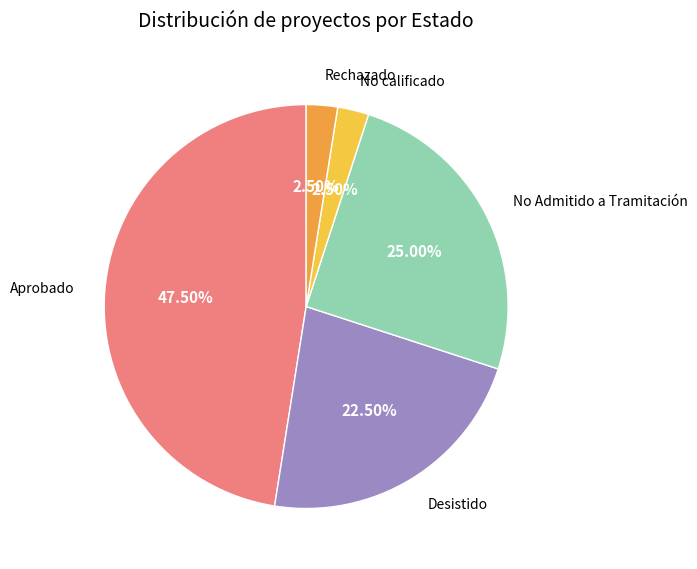

To the nearest percent, what is the difference between the largest and smallest slice percentages?

45%